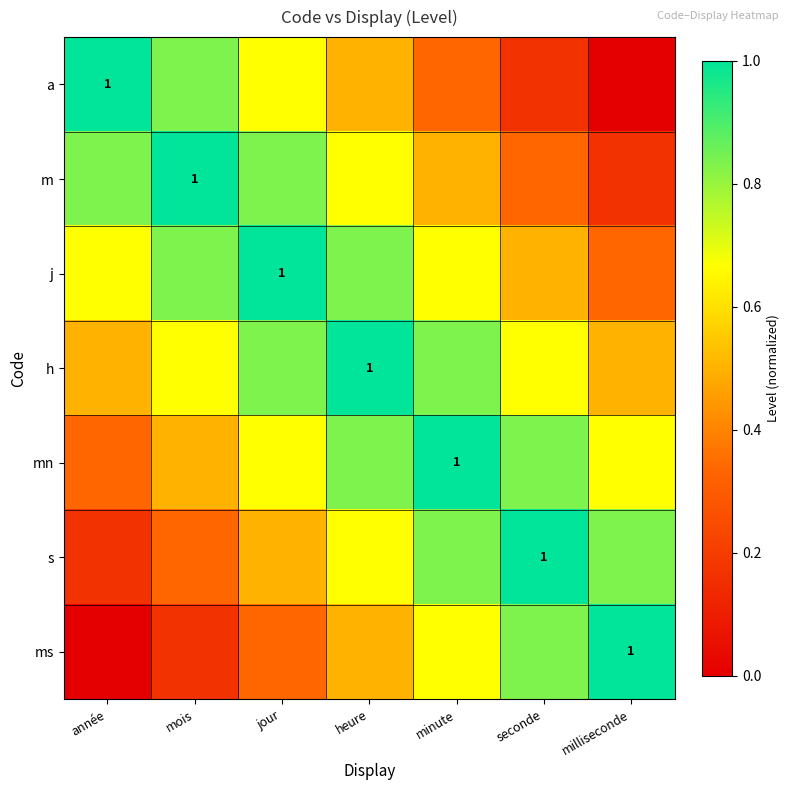

How many data points in ms are above 0?

6